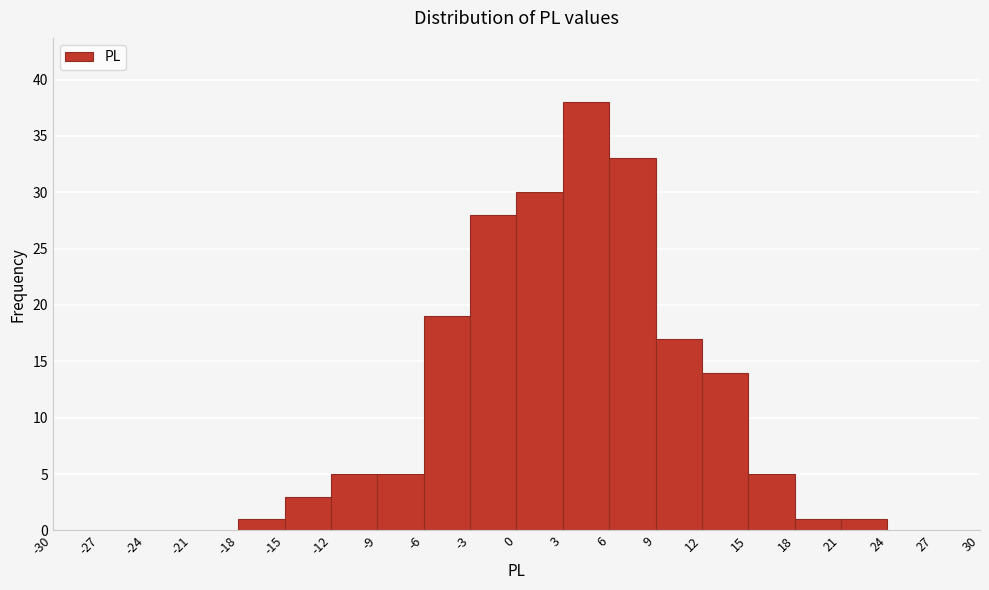

Reading left to right, transcribe this chart: for each bar, give the range it covers on the x-axis and its height. The values are not printed on the chart, so give them approximately, as read against the axis.

-30 to -27: 0
-27 to -24: 0
-24 to -21: 0
-21 to -18: 0
-18 to -15: 1
-15 to -12: 3
-12 to -9: 5
-9 to -6: 5
-6 to -3: 19
-3 to 0: 28
0 to 3: 30
3 to 6: 38
6 to 9: 33
9 to 12: 17
12 to 15: 14
15 to 18: 5
18 to 21: 1
21 to 24: 1
24 to 27: 0
27 to 30: 0